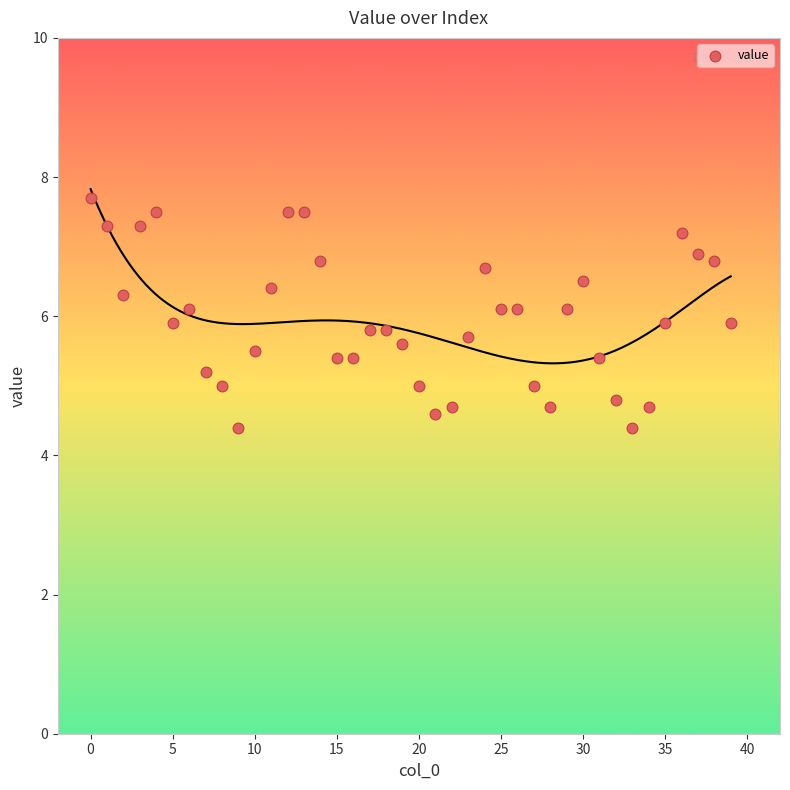

What is the range of Y values (max minus min)?

3.3